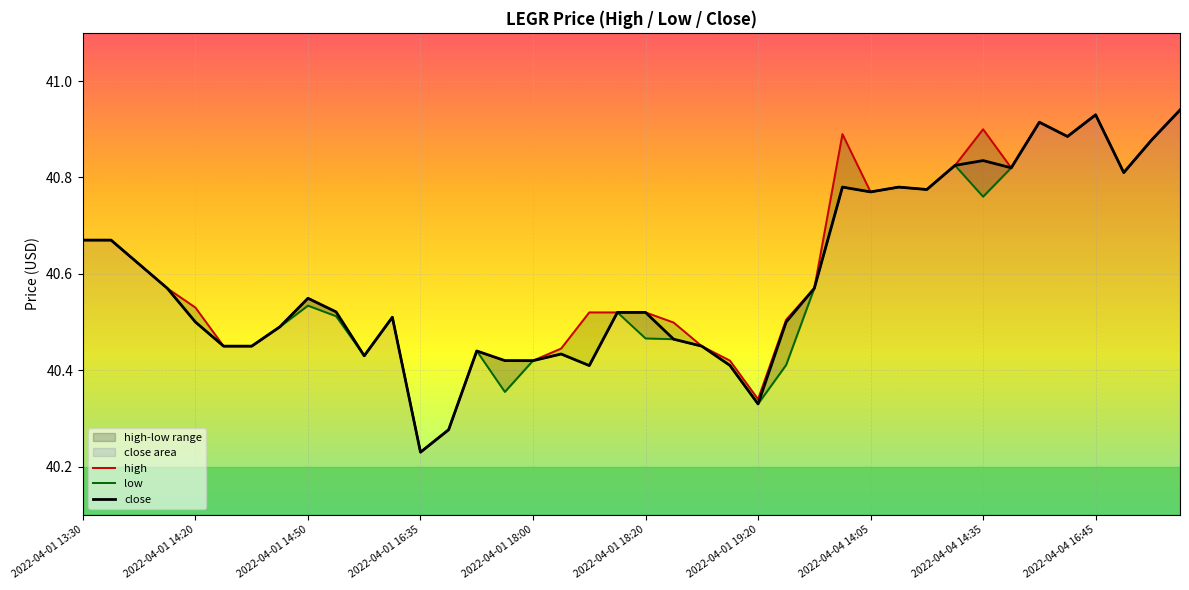

Which category has the lowest value in the close series?

2022-04-01 16:35